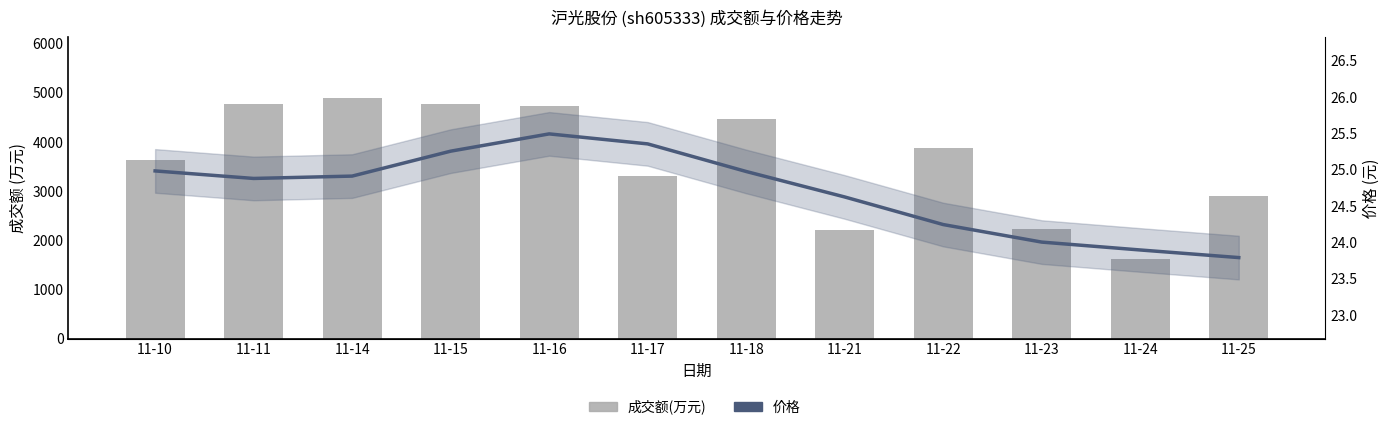

What is the value of the 价格 bar at the 1st from the left?

25.0